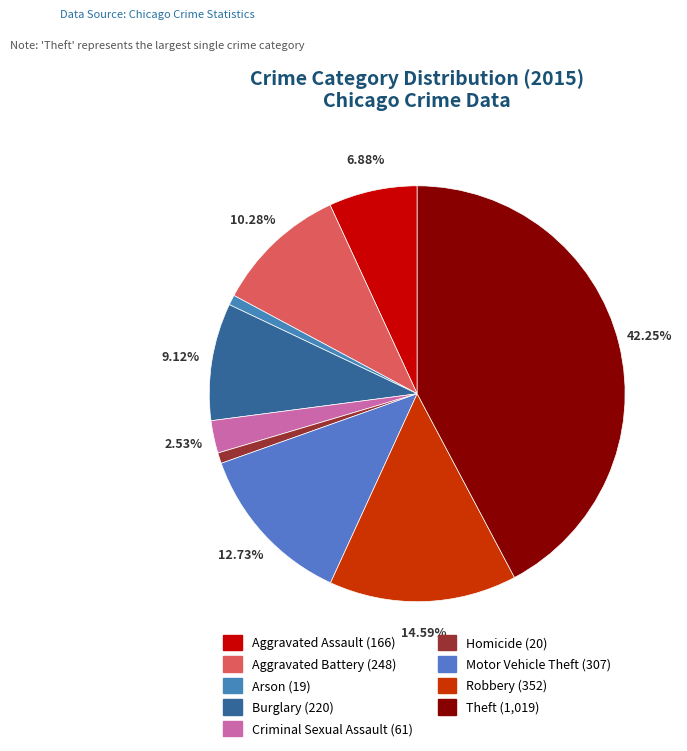

How much of the chart is everything except Aggravated Assault?

93.1%